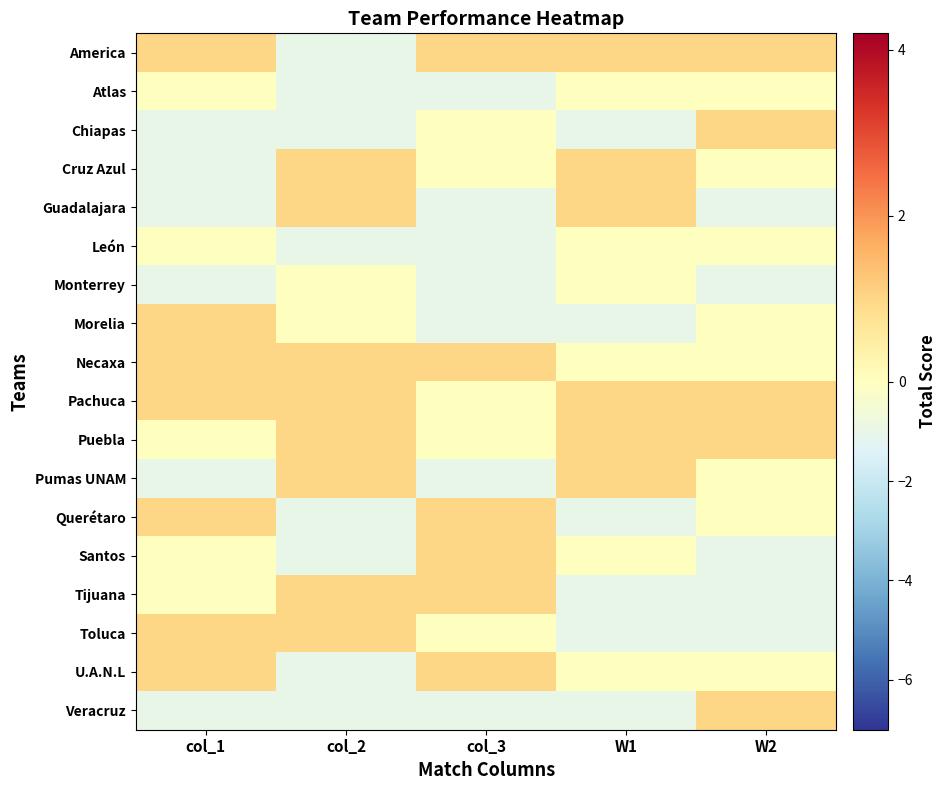

Reading left to right, transcribe all the data shown in this chart.

America: col_1=1	col_2=-1	col_3=1	W1=1	W2=1
Atlas: col_1=0	col_2=-1	col_3=-1	W1=0	W2=0
Chiapas: col_1=-1	col_2=-1	col_3=0	W1=-1	W2=1
Cruz Azul: col_1=-1	col_2=1	col_3=0	W1=1	W2=0
Guadalajara: col_1=-1	col_2=1	col_3=-1	W1=1	W2=-1
León: col_1=0	col_2=-1	col_3=-1	W1=0	W2=0
Monterrey: col_1=-1	col_2=0	col_3=-1	W1=0	W2=-1
Morelia: col_1=1	col_2=0	col_3=-1	W1=-1	W2=0
Necaxa: col_1=1	col_2=1	col_3=1	W1=0	W2=0
Pachuca: col_1=1	col_2=1	col_3=0	W1=1	W2=1
Puebla: col_1=0	col_2=1	col_3=0	W1=1	W2=1
Pumas UNAM: col_1=-1	col_2=1	col_3=-1	W1=1	W2=0
Querétaro: col_1=1	col_2=-1	col_3=1	W1=-1	W2=0
Santos: col_1=0	col_2=-1	col_3=1	W1=0	W2=-1
Tijuana: col_1=0	col_2=1	col_3=1	W1=-1	W2=-1
Toluca: col_1=1	col_2=1	col_3=0	W1=-1	W2=-1
U.A.N.L: col_1=1	col_2=-1	col_3=1	W1=0	W2=0
Veracruz: col_1=-1	col_2=-1	col_3=-1	W1=-1	W2=1